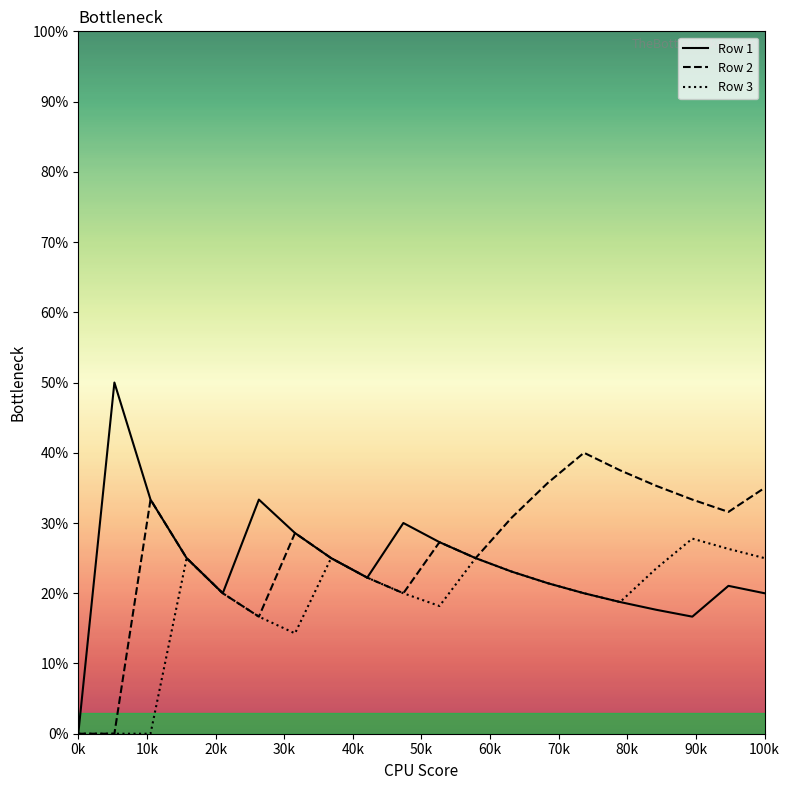

True or false: Row 3 and Row 1 cross at least once.

False